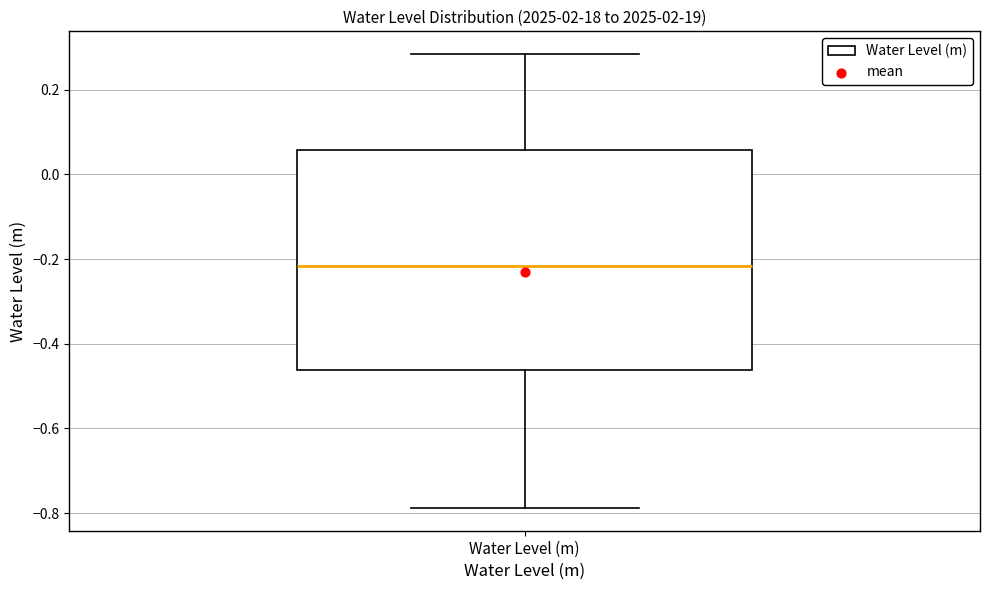

Where does the median line of the box for Water Level (m) sit on the y-axis? The values are not printed on the chart, so give them approximately, as read against the axis.

-0.22